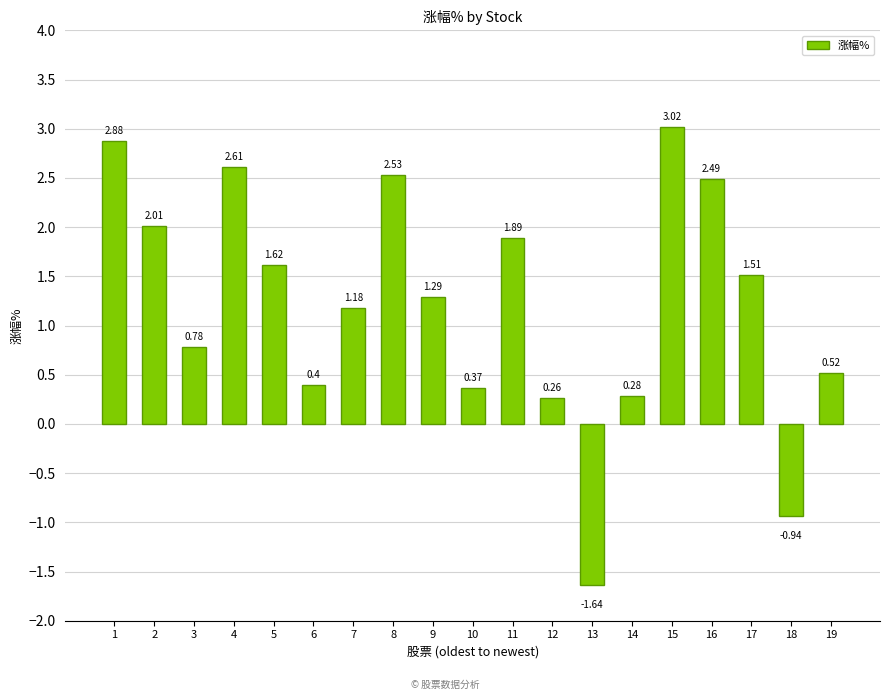

Are the bars horizontal?

No